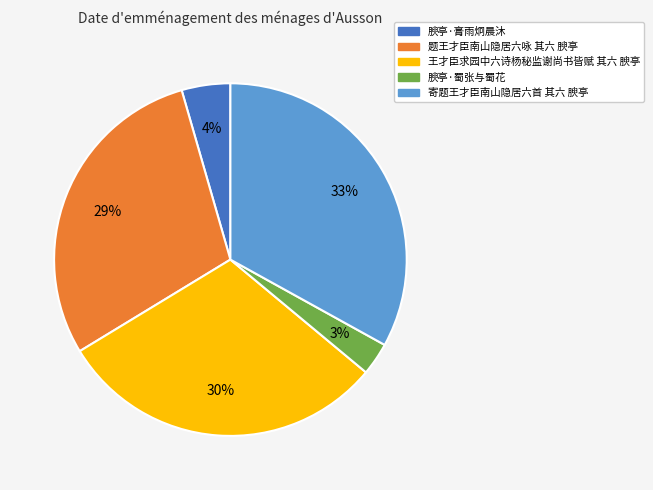

To the nearest percent, what is the average slice percentage?

20%